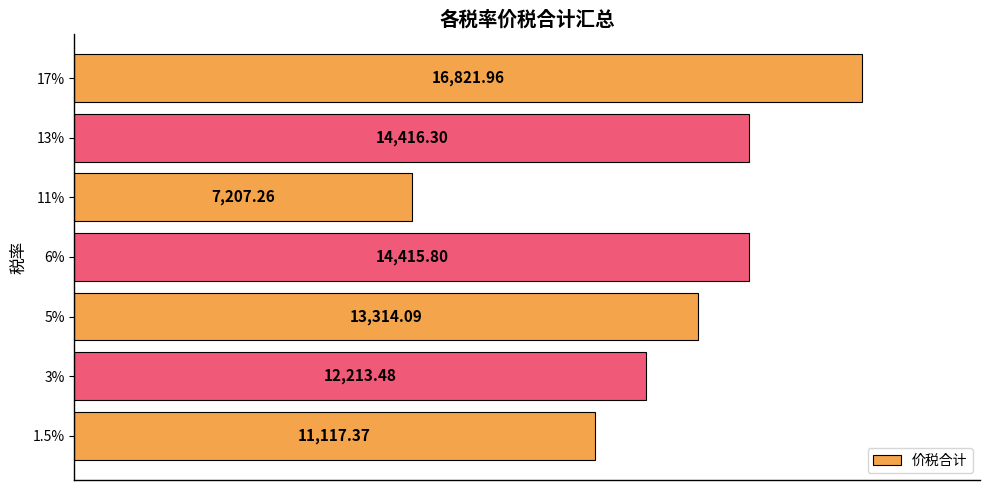

List the labels in order of value, smallest first.

11%, 1.5%, 3%, 5%, 6%, 13%, 17%